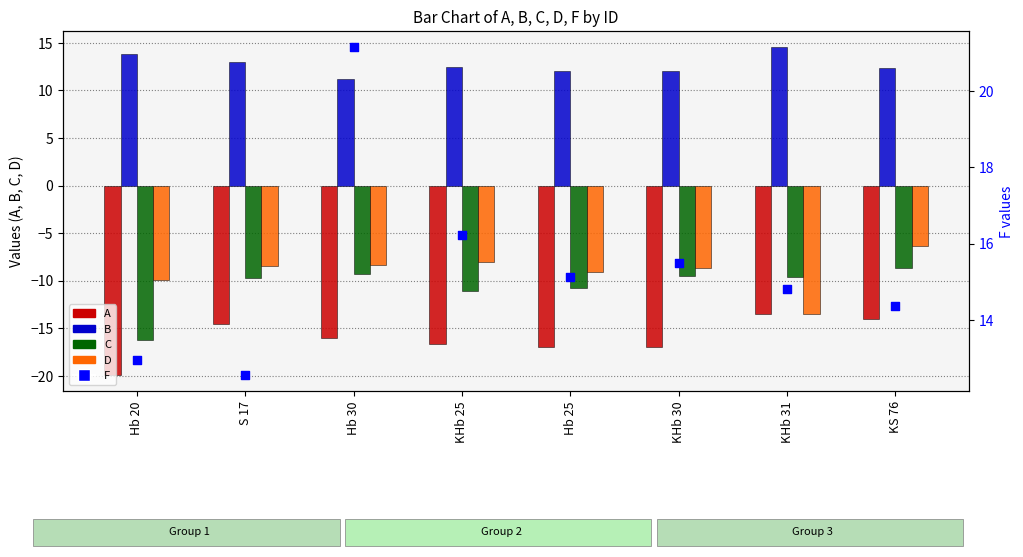

Which series reaches the minimum Y coordinate?

A